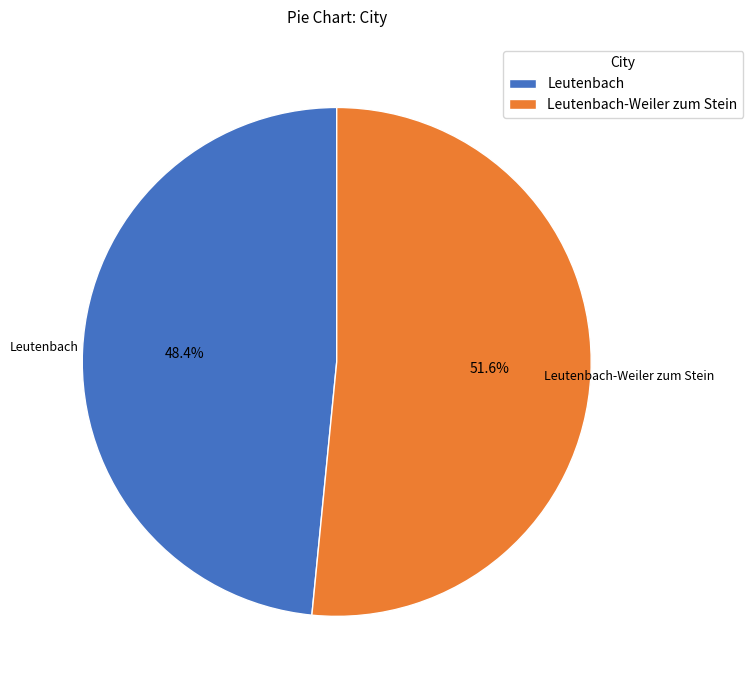

What is the ratio of the value at Leutenbach to the value at Leutenbach-Weiler zum Stein?

0.9